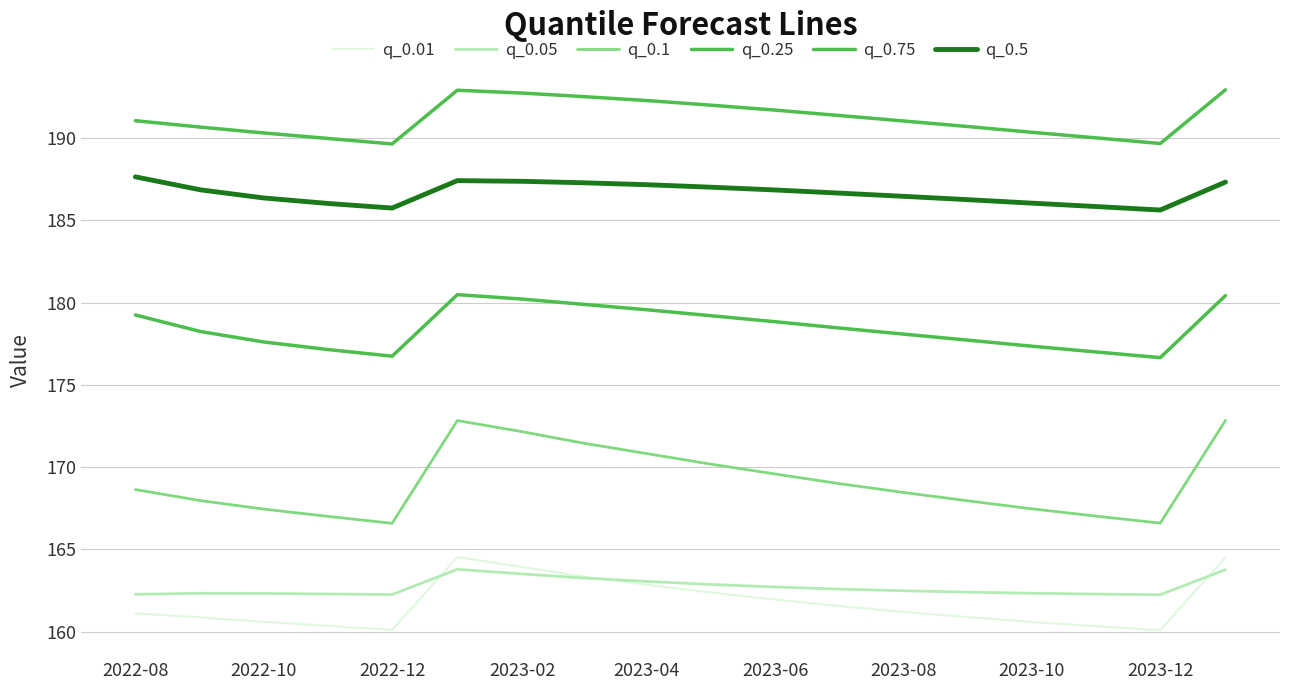

Does the chart display data point markers on the line(s)?

No